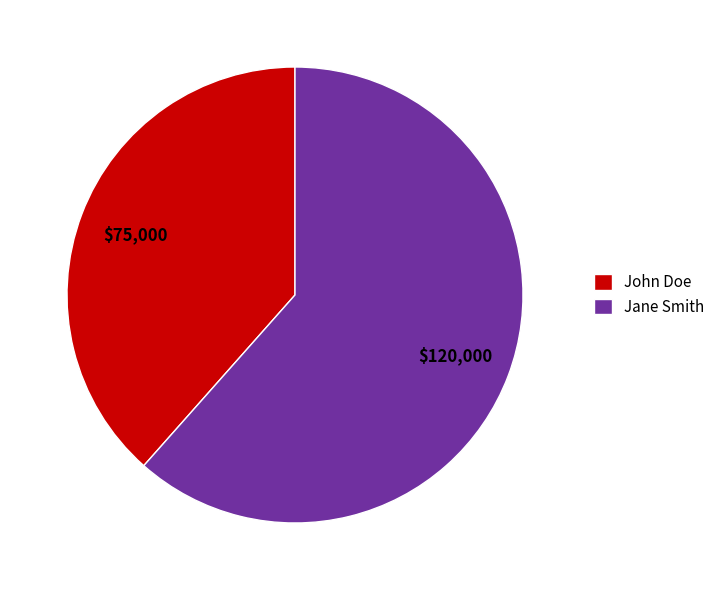

How many slices are in this pie chart?

2